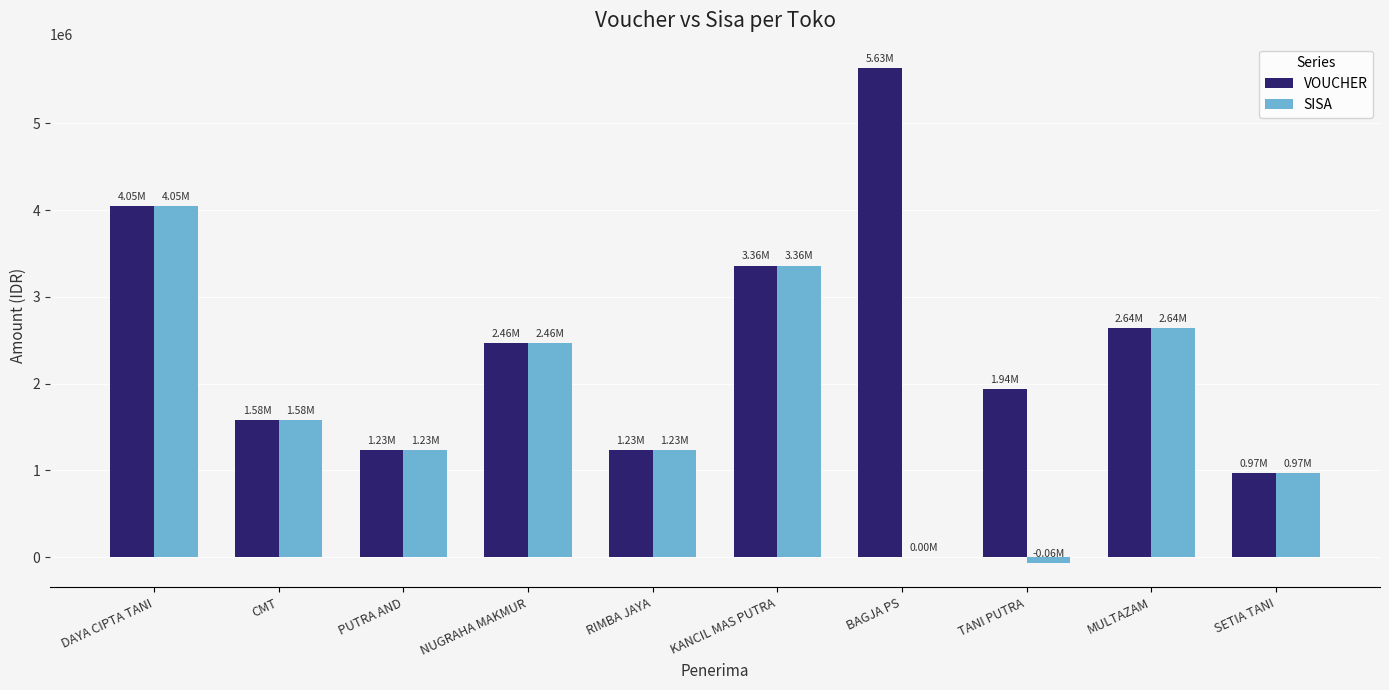

What is the sum of all VOUCHER values?

25094000